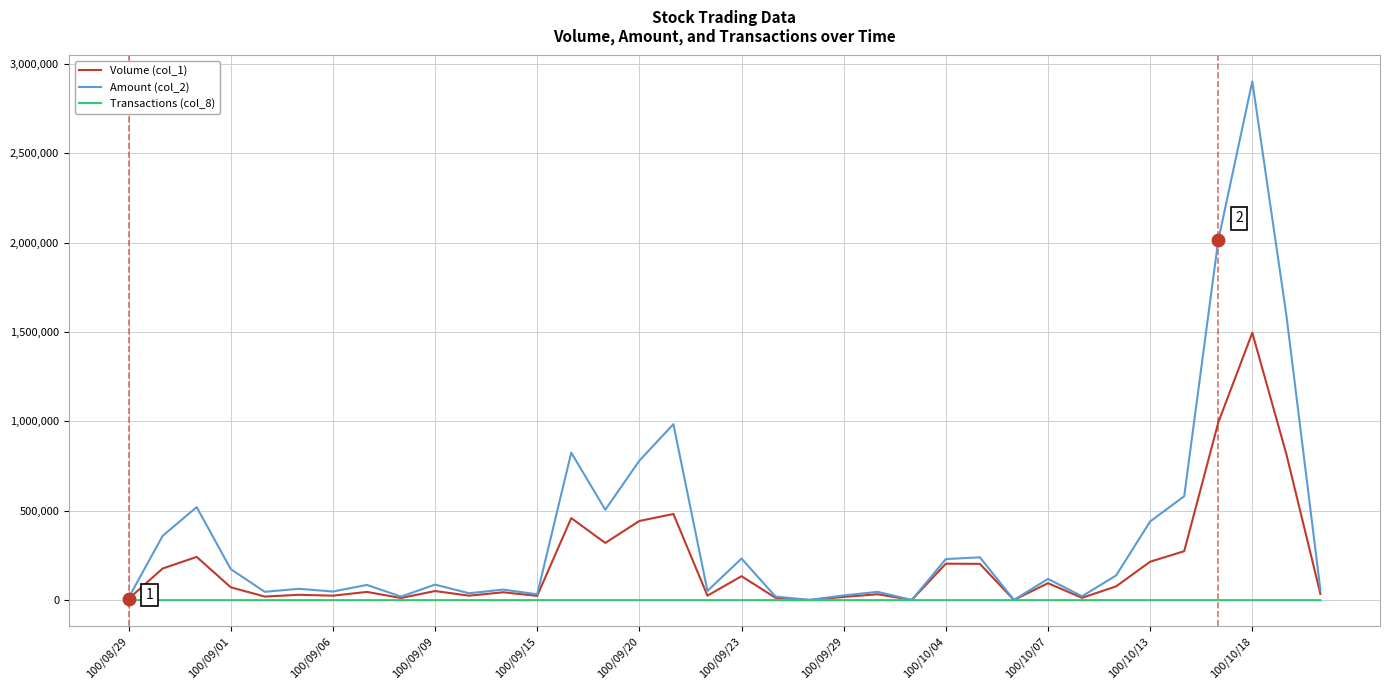

Which series has the largest range (max minus min)?

Amount (col_2)